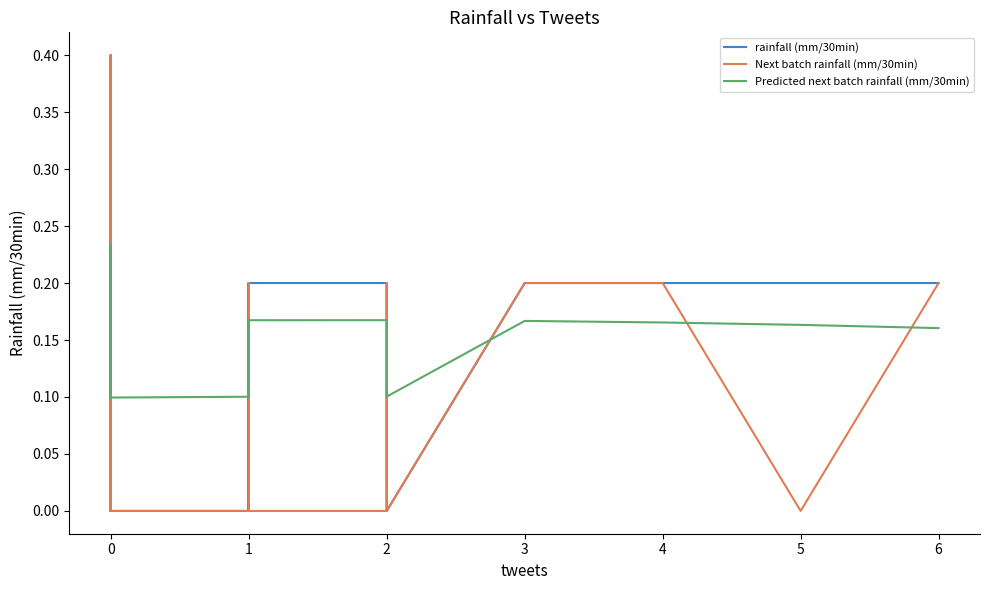

What is the difference between the maximum and minimum values in the Next batch rainfall (mm/30min) series?

0.4